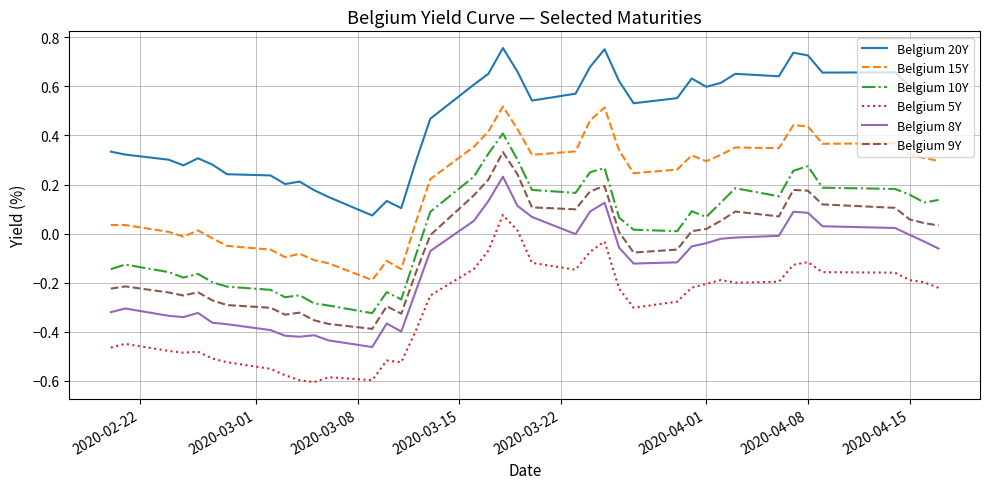

List the series in order of their peak value, highest first.

Belgium 20Y, Belgium 15Y, Belgium 10Y, Belgium 9Y, Belgium 8Y, Belgium 5Y